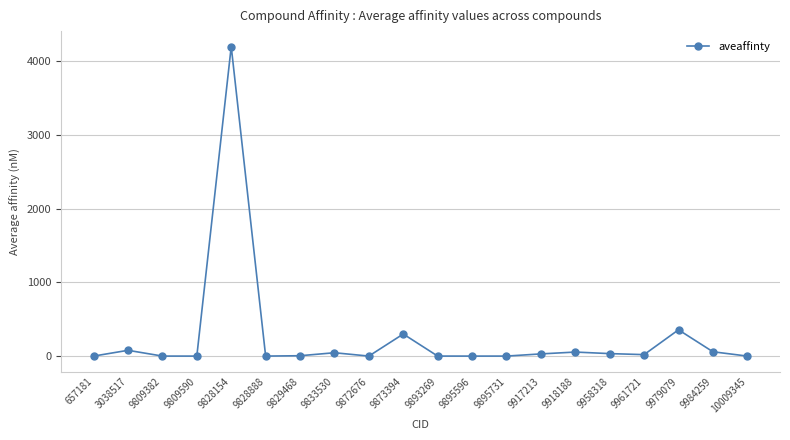

What is the value of the 5th point from the left?

4200.0